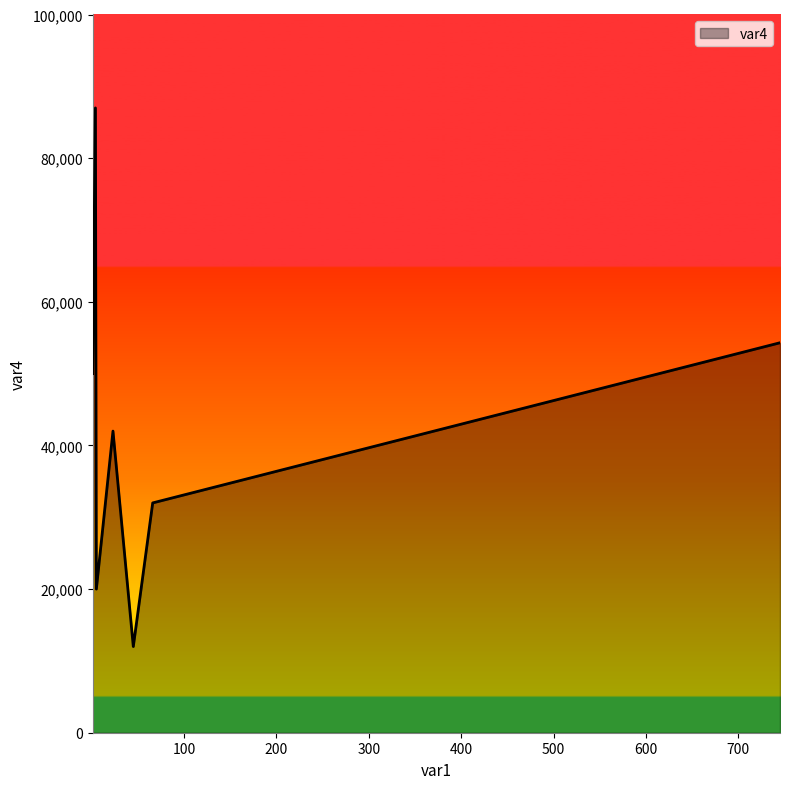

True or false: the data has more than 2 interior local peaks.

False